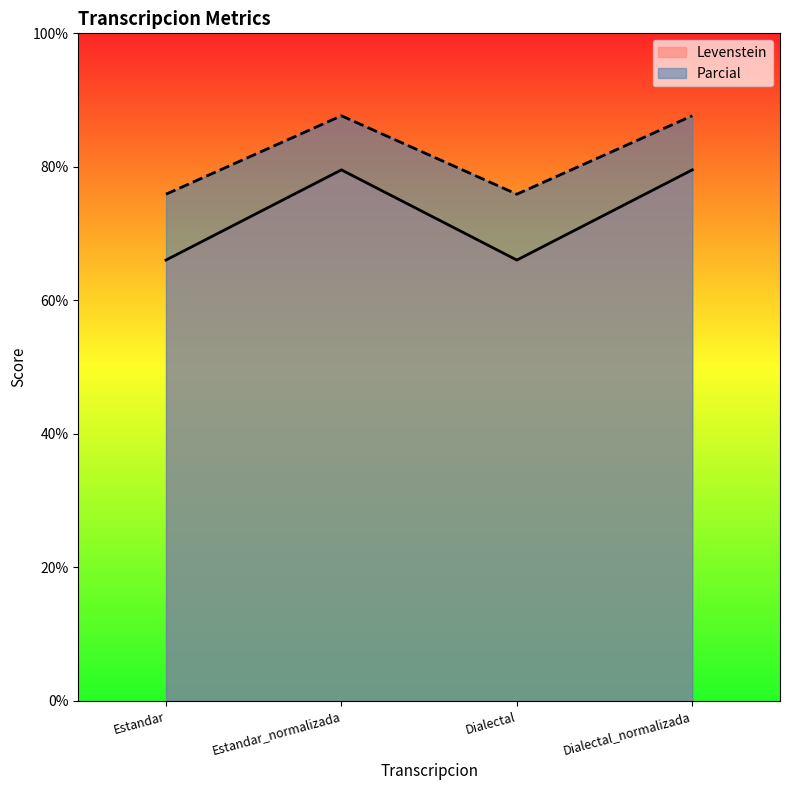

Which category has the lowest value across all series?

Estandar